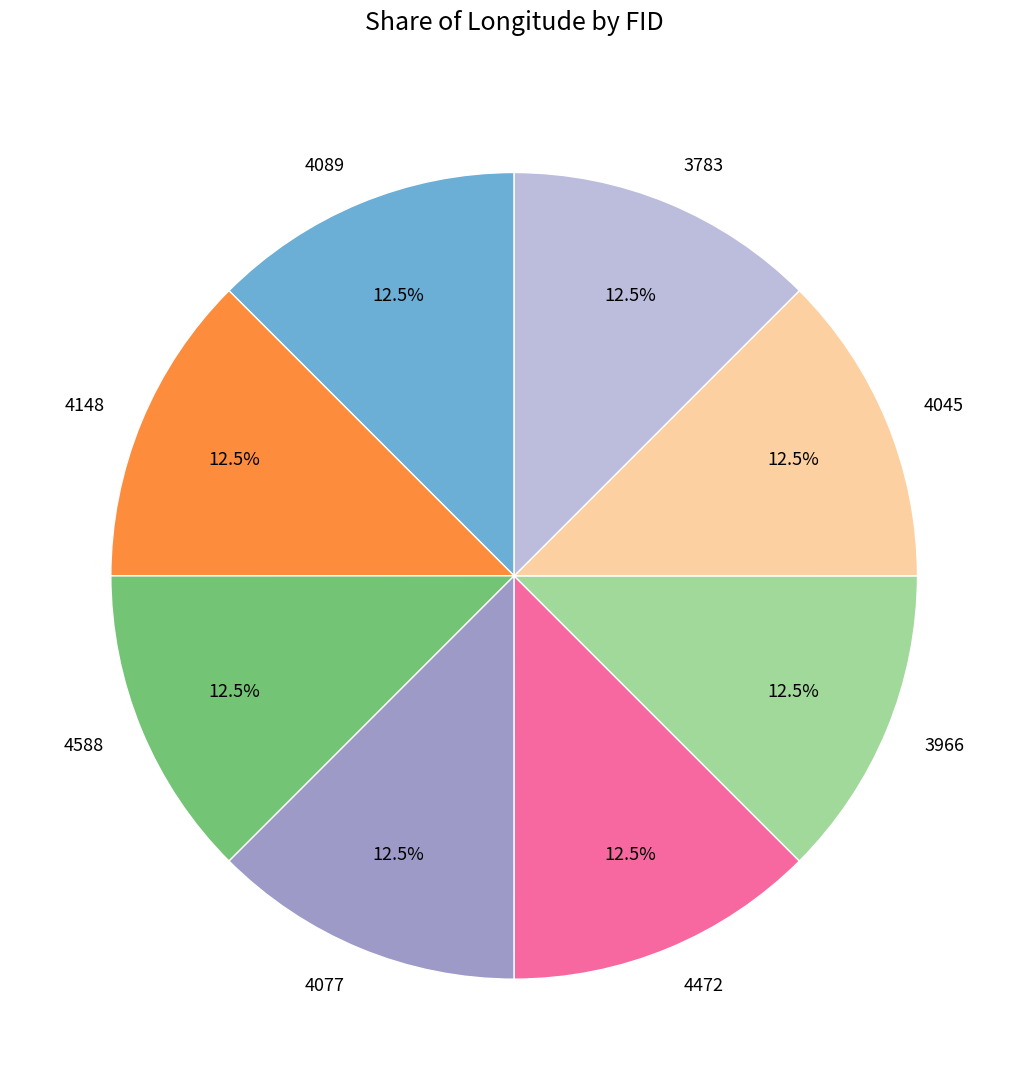

How many segments does this pie chart have?

8